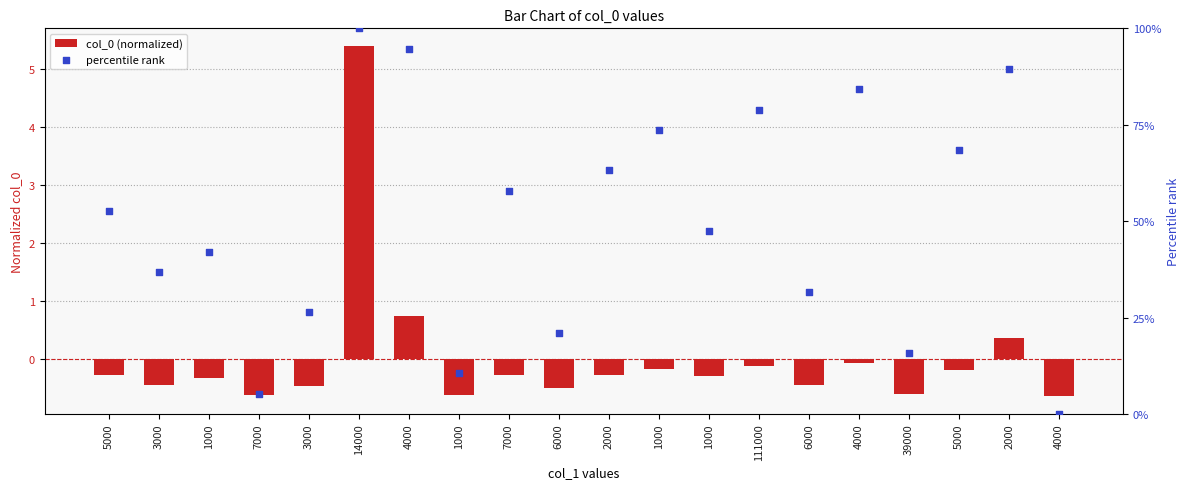

At how many categories does at least one series exceed 85?

3